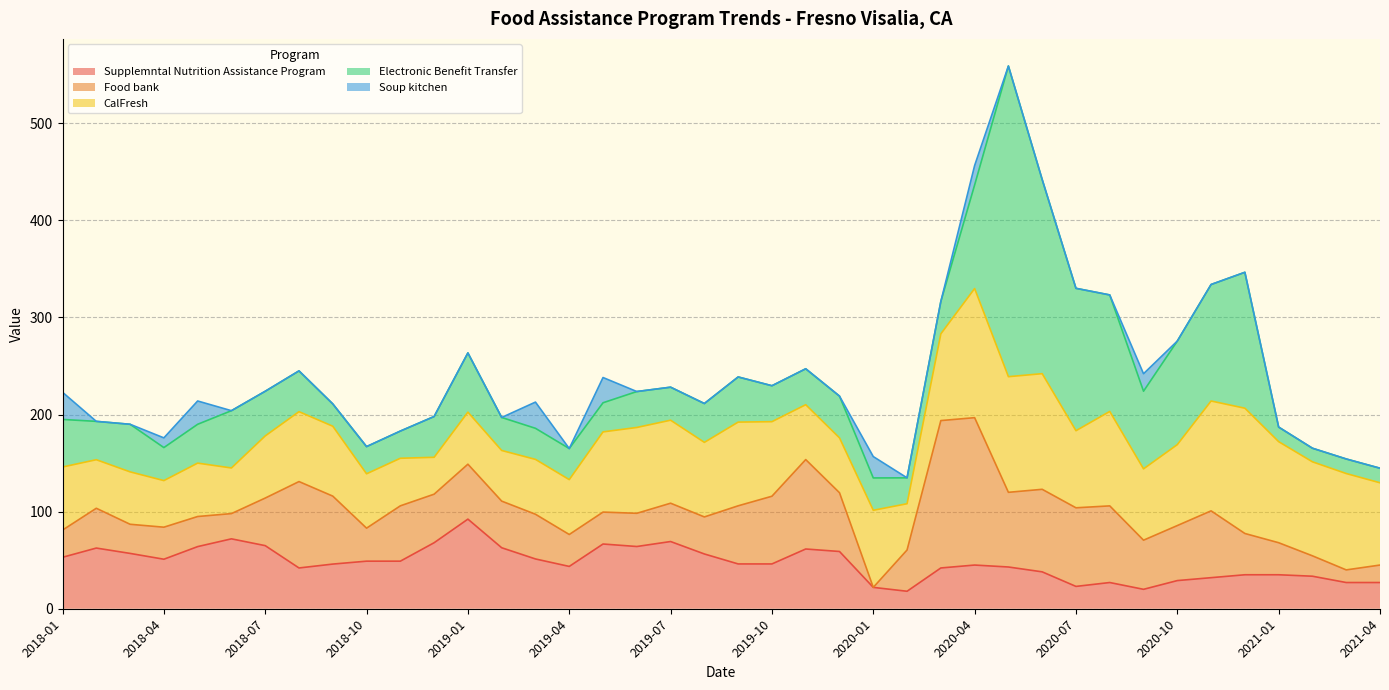

What is the value of the Supplemntal Nutrition Assistance Program point at the 36th from the left?

35.0